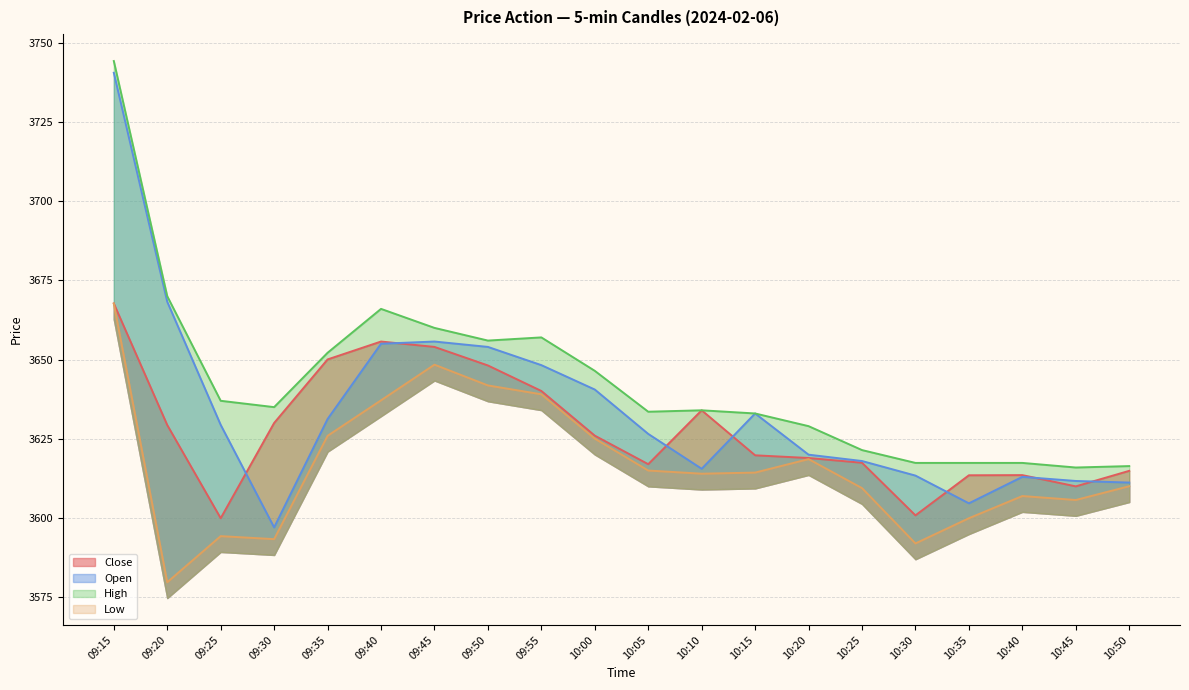

Rank the series at 10:00 from lowest to highest value.

Low, Close, Open, High